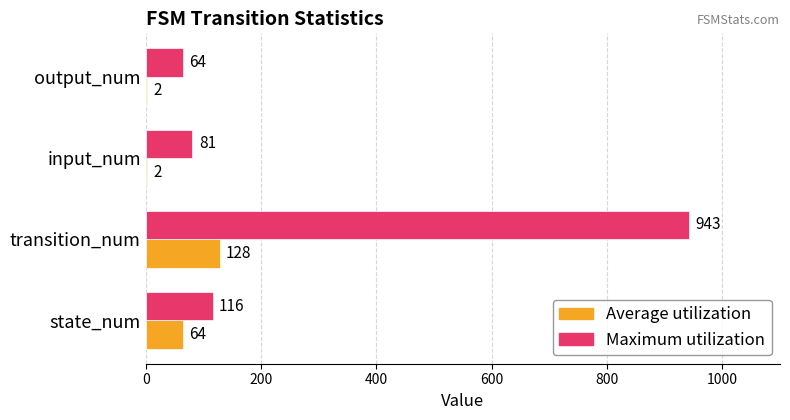

True or false: Maximum utilization has a value of 552 at transition_num.

False